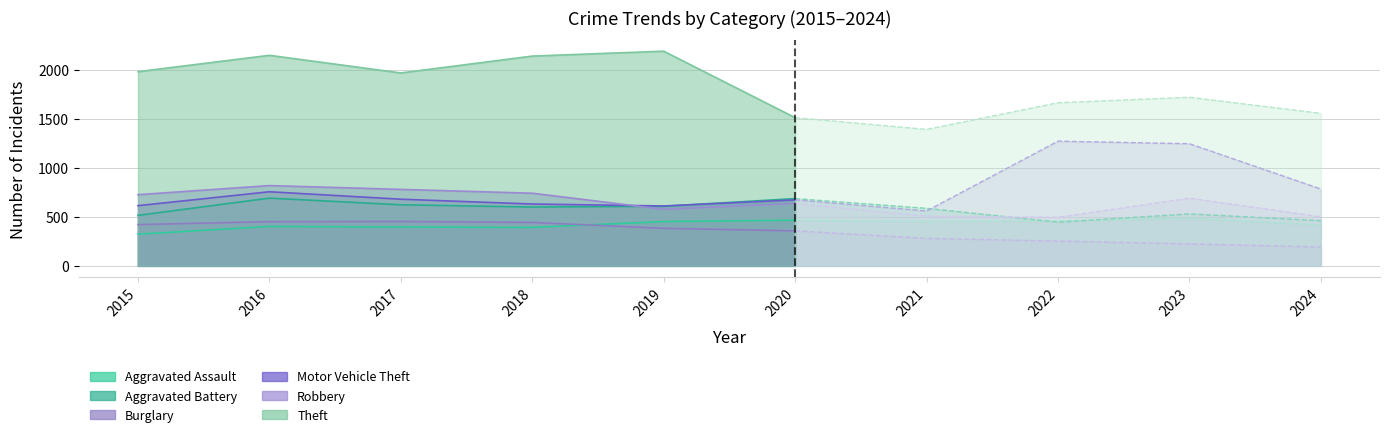

True or false: Aggravated Battery has more than 1 points higher than both neighbors.

True